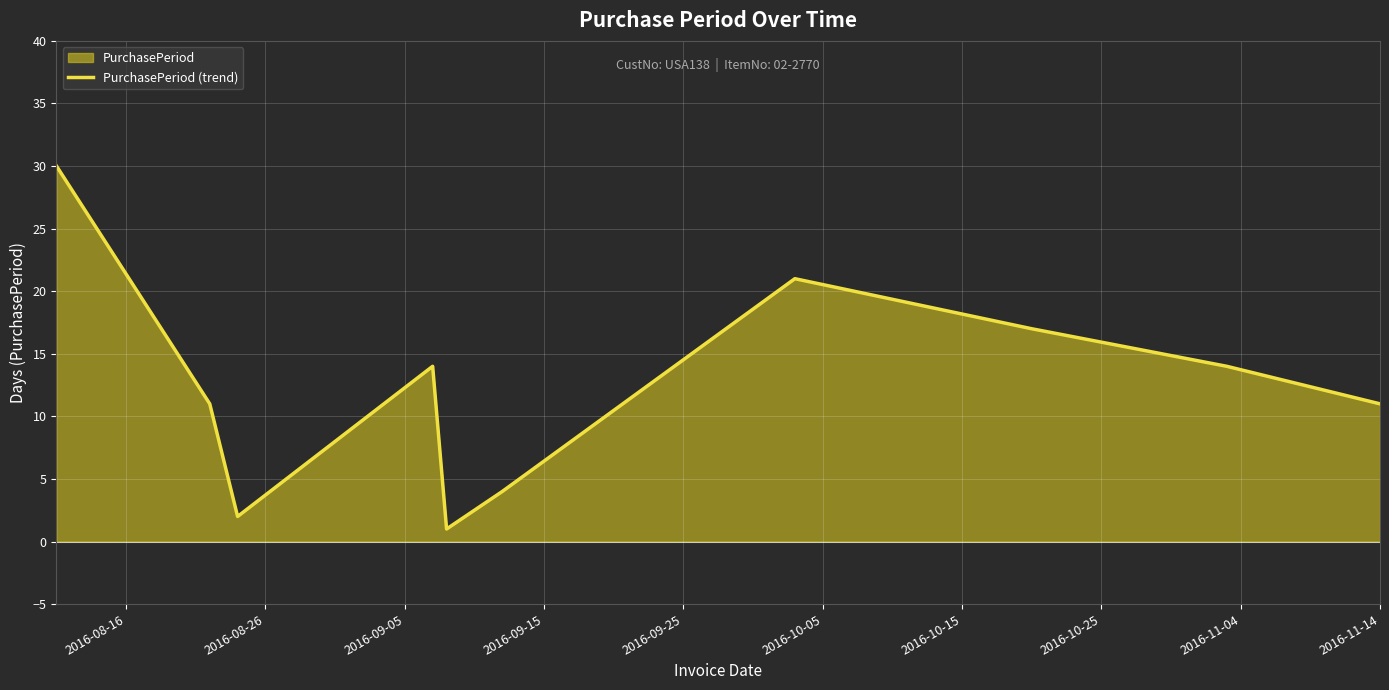

What is the maximum value shown in the chart?

30